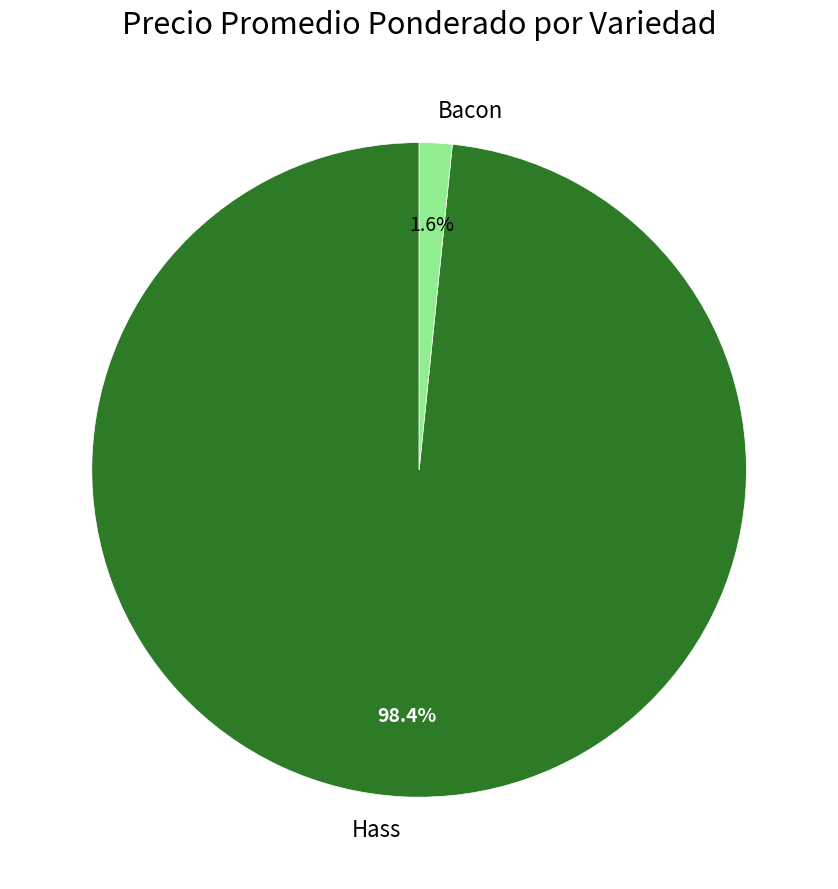

Which has a higher value, Bacon or Hass?

Hass